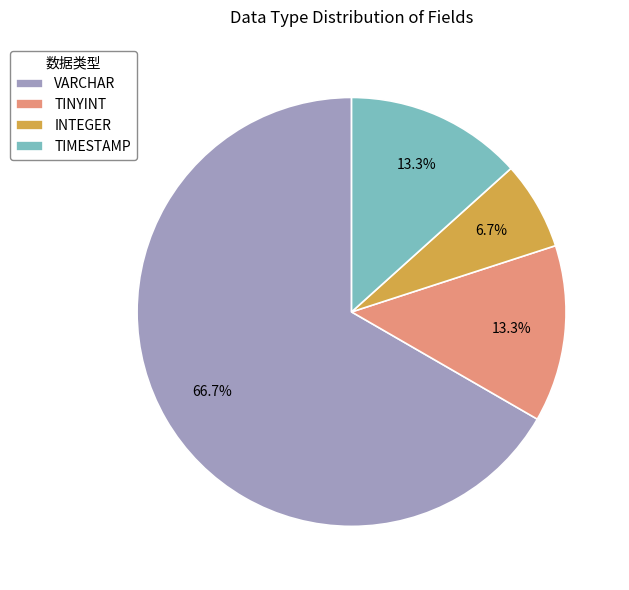

To the nearest percent, what portion does INTEGER represent?

7%